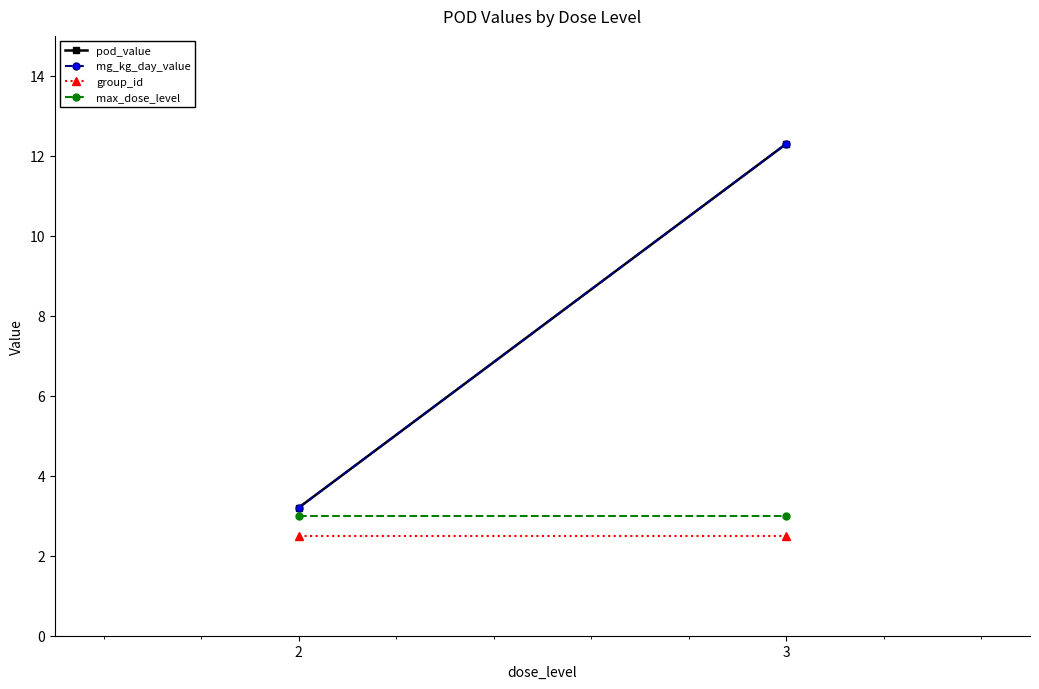

What is the value of the pod_value point at the 1st from the left?

3.2